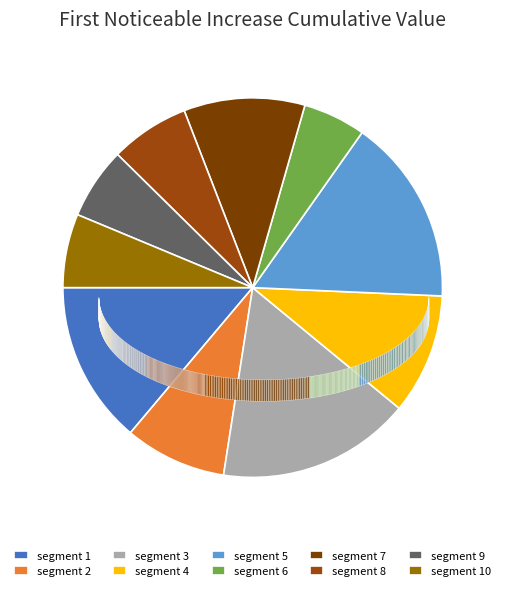

Is there any slice that represents more than half of the pie?

No